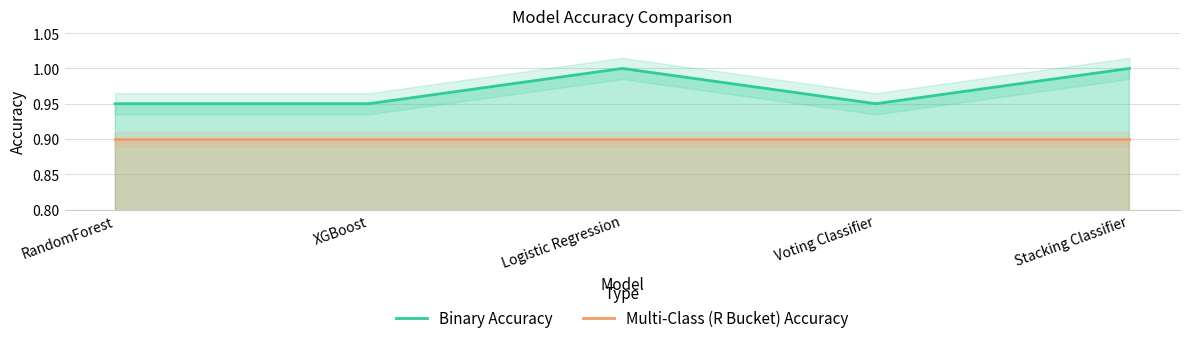

Count the number of data series in this chart.

2